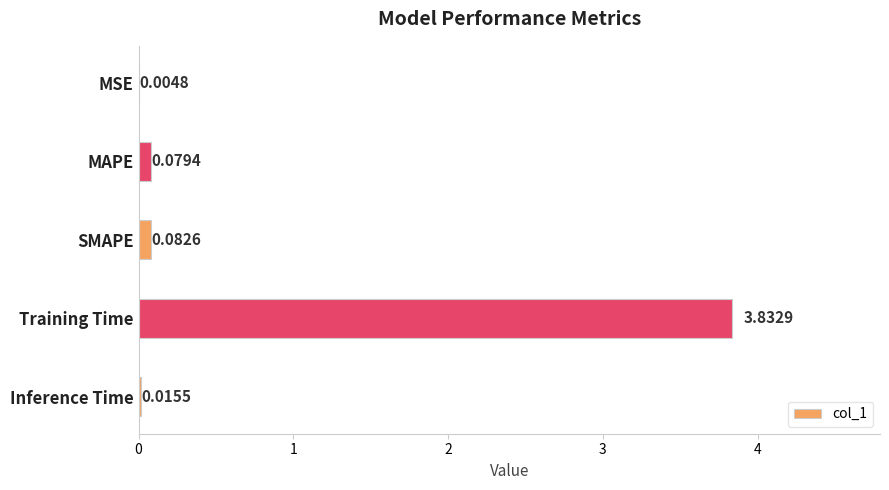

Are the bars horizontal?

Yes